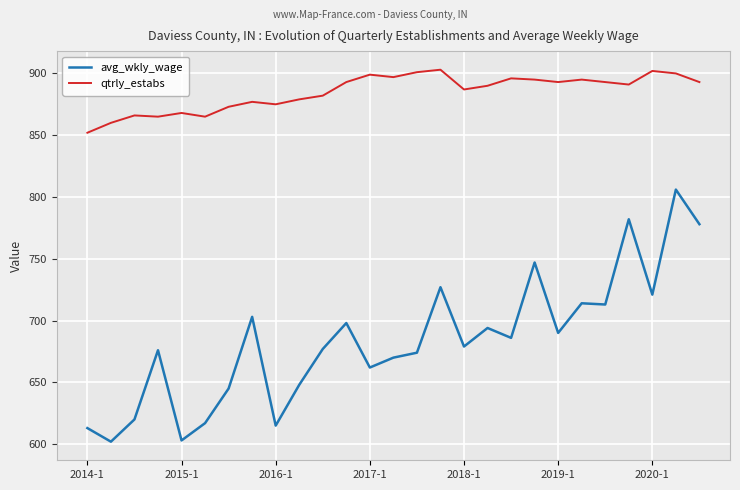

Which series has the widest spread of values?

avg_wkly_wage